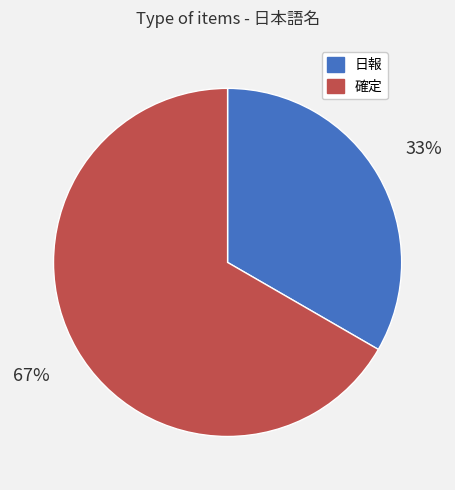

To the nearest percent, what is the combined percentage of 確定 and 日報?

100%